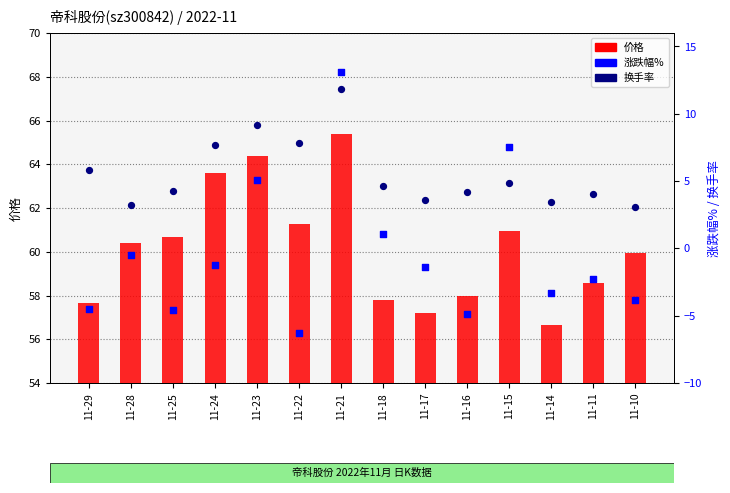

What is the total value across all series at 11-24?

70.0